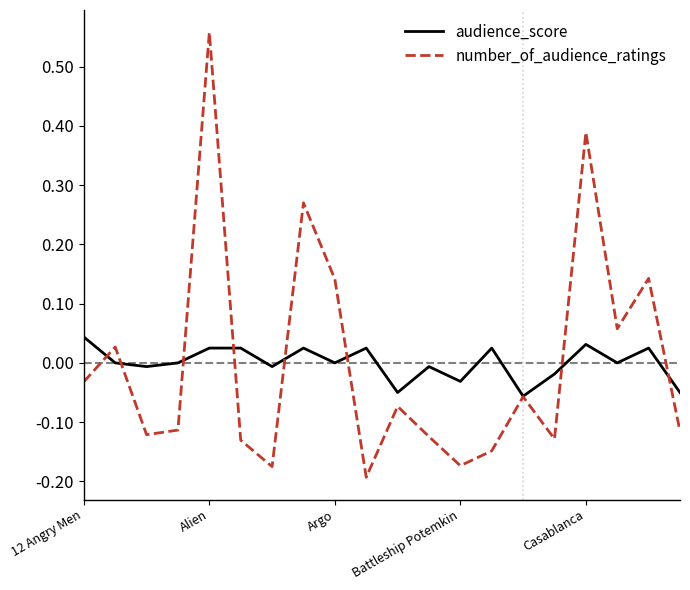

List the series in order of their peak value, highest first.

number_of_audience_ratings, audience_score